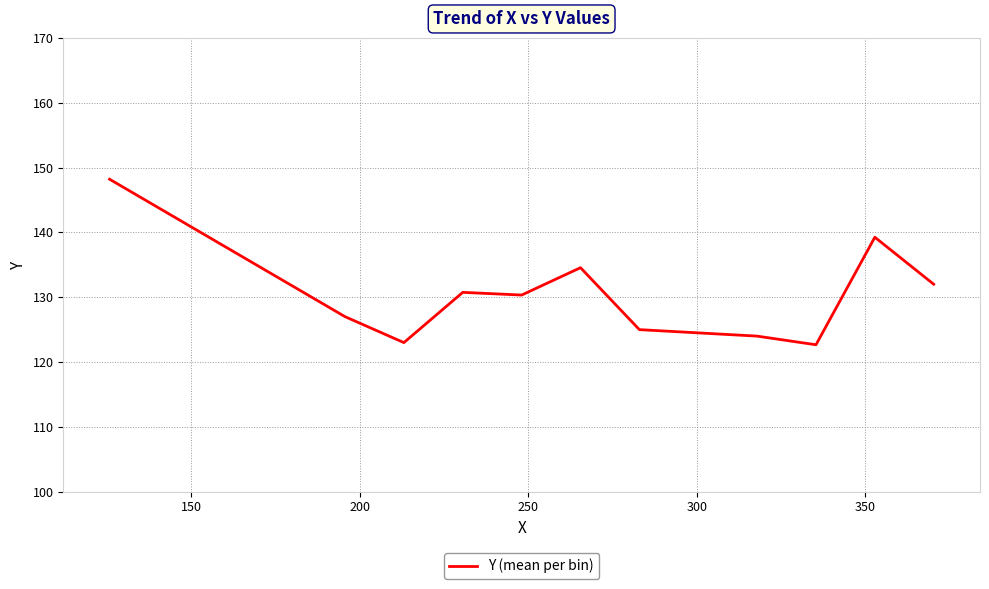

What is the greatest value displayed?

148.2